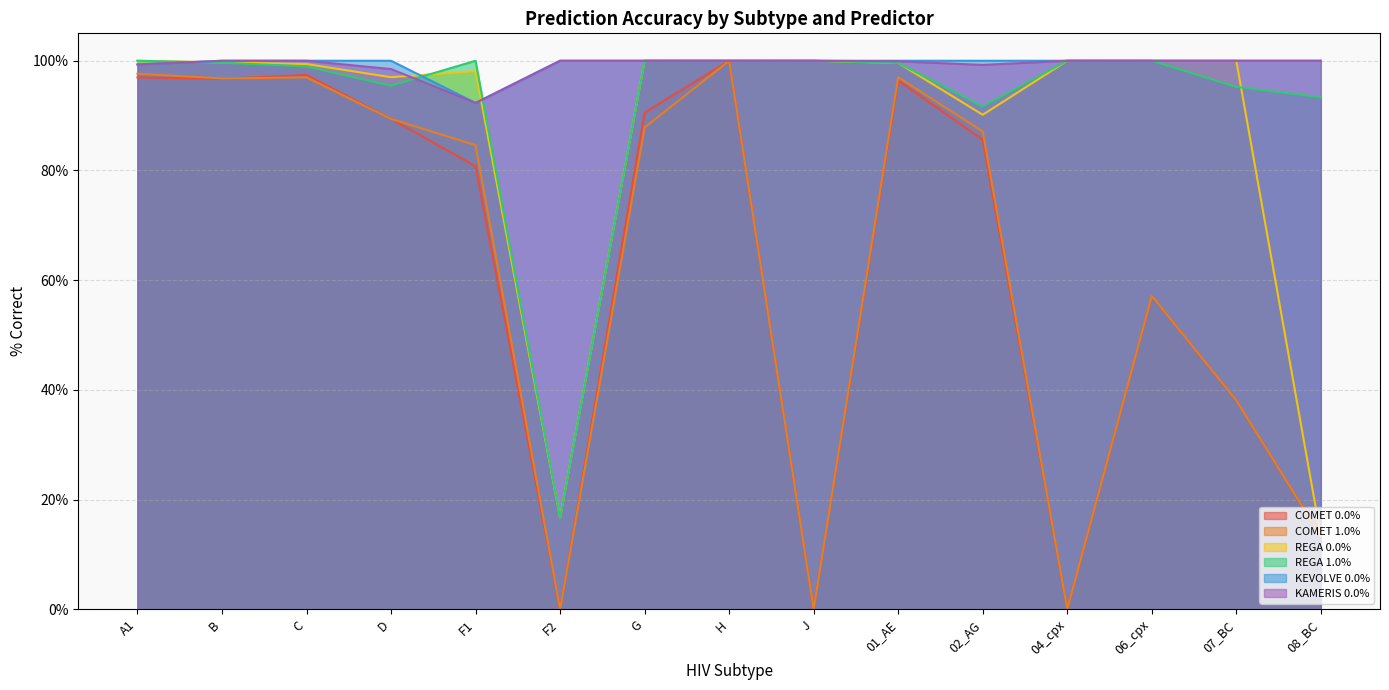

Is it true that REGA 0.0% equals 1.4 at F1?

False